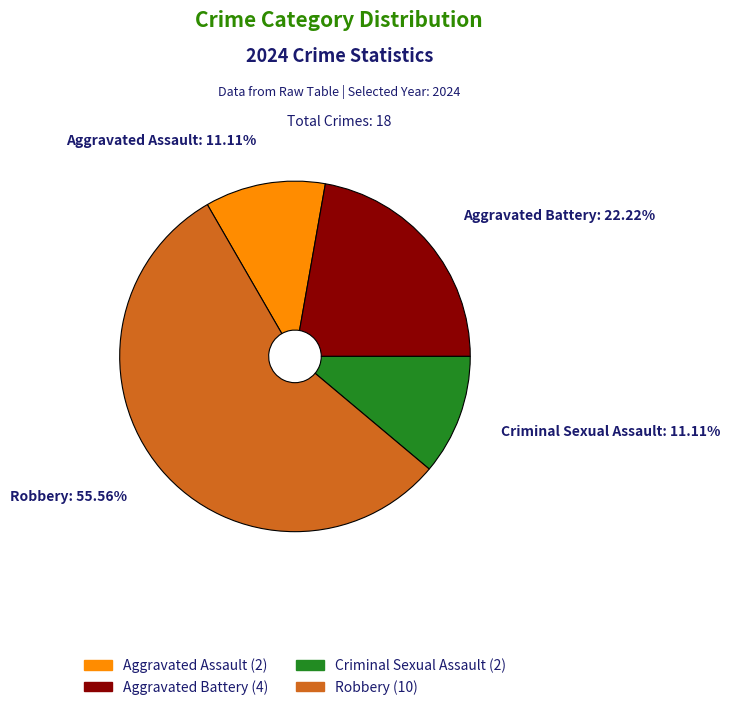

To the nearest percent, what portion does Criminal Sexual Assault represent?

11%